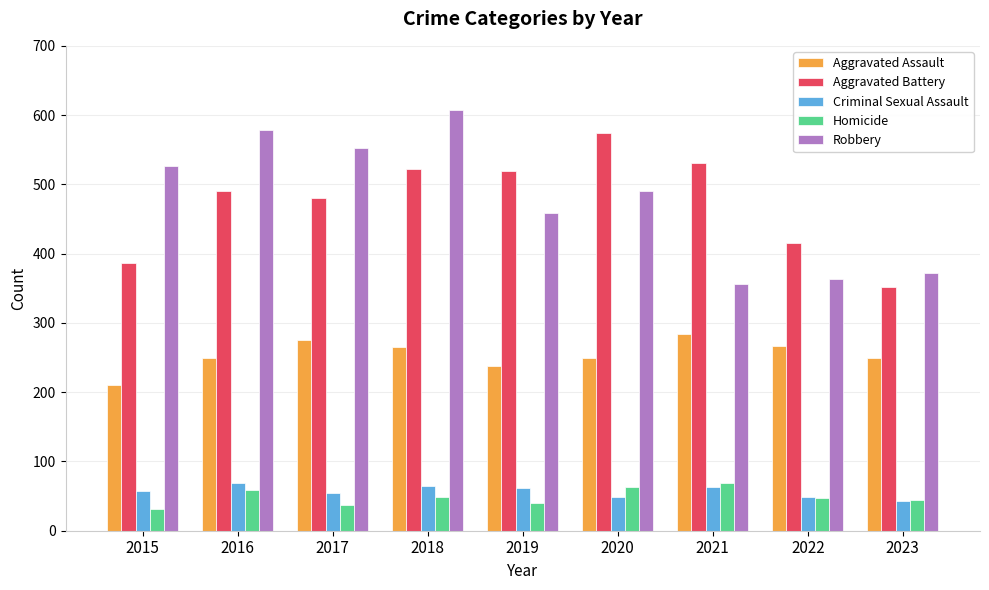

Which series has the largest range (max minus min)?

Robbery